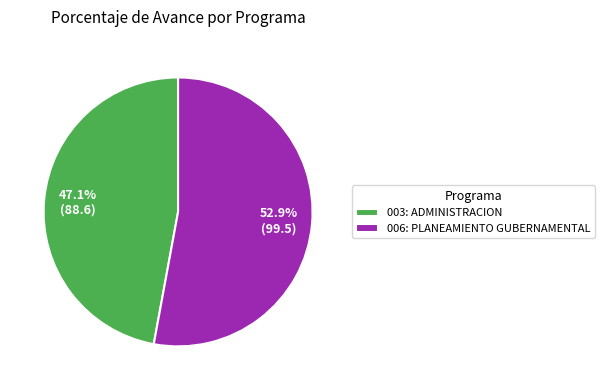

Is it true that 003: ADMINISTRACION is 54% of the pie?

False